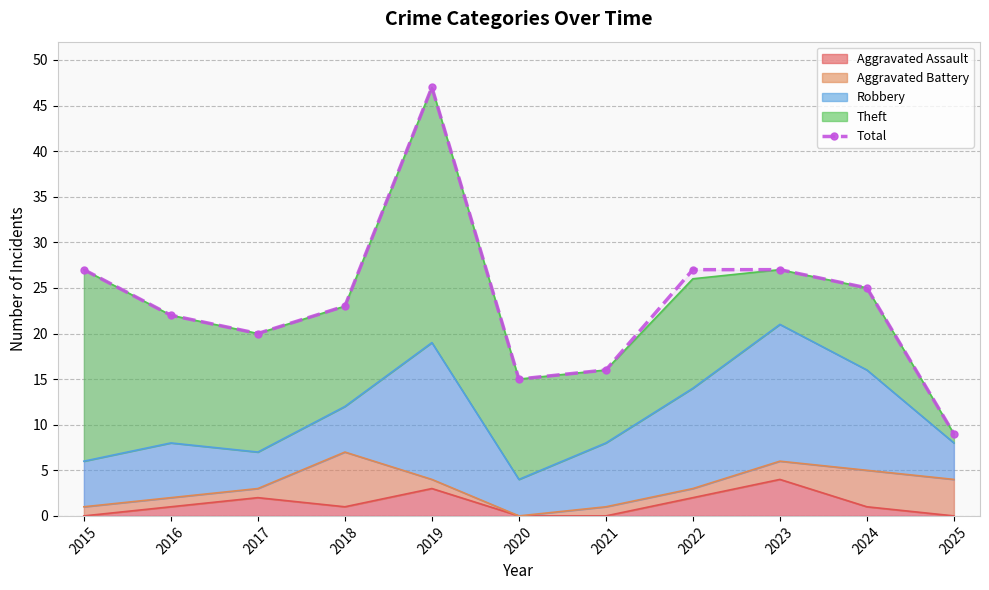

What is the change in value from 2017 to 2022?

+7